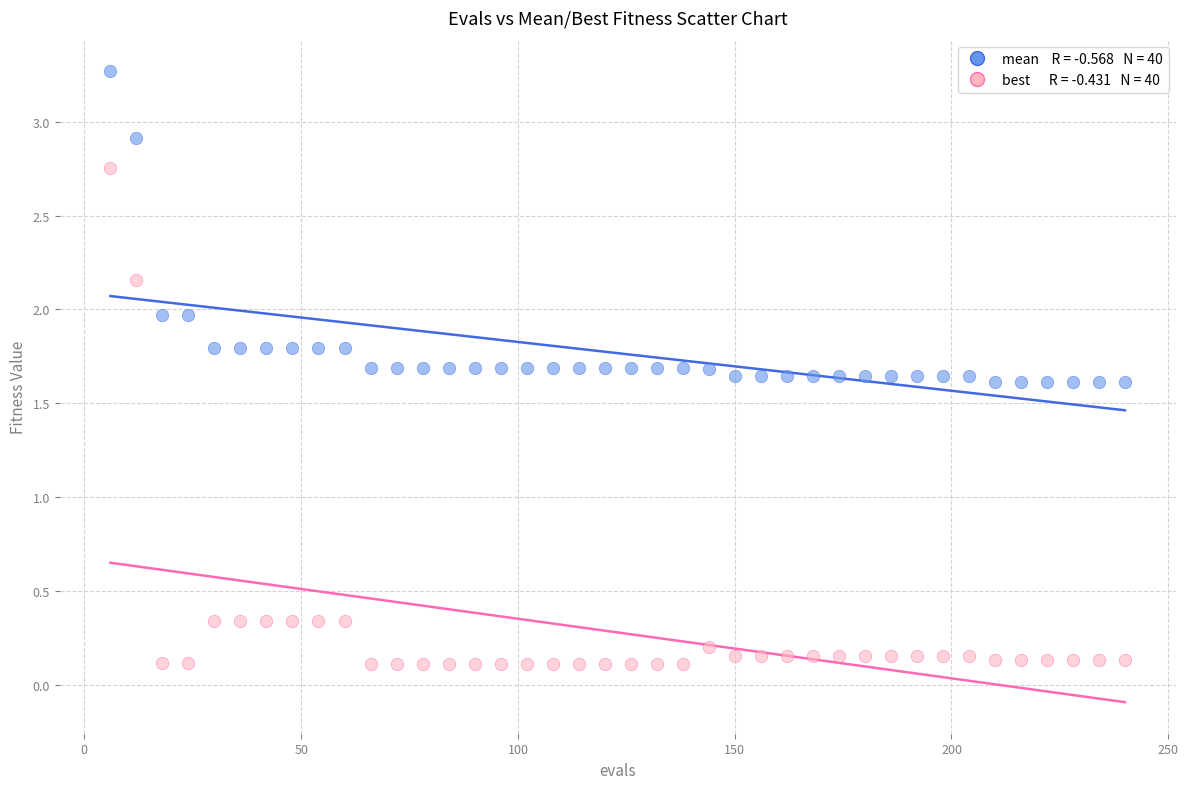

Across all data points, what is the range of Y values (max minus min)?

3.2